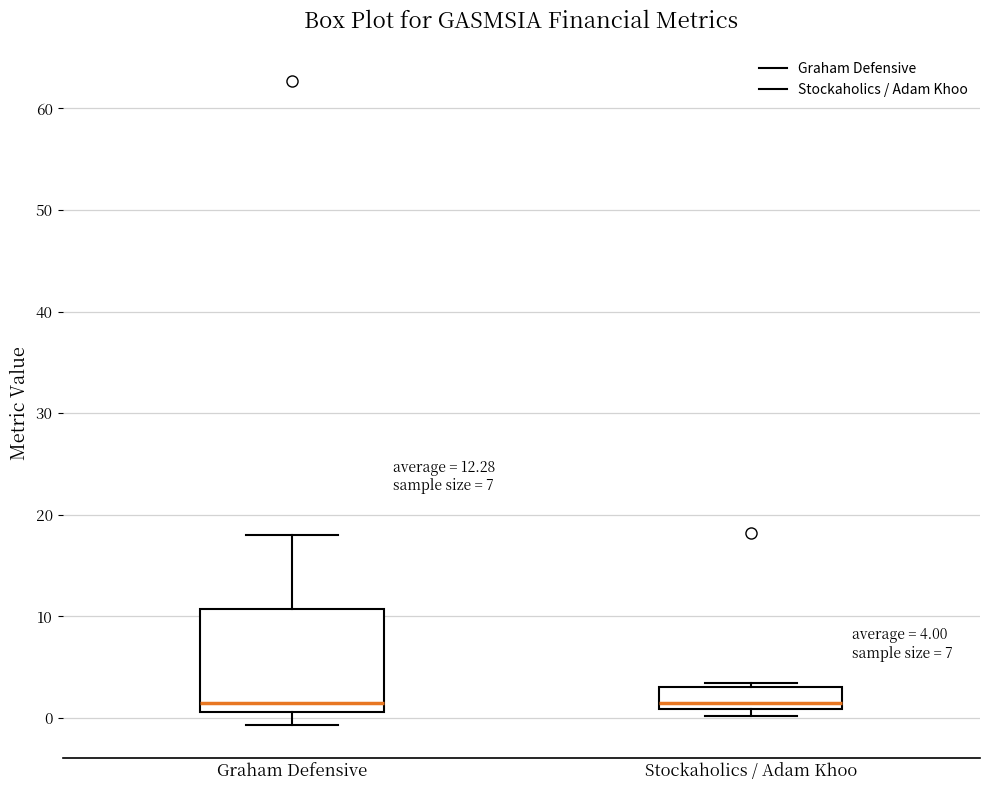

Comparing the boxes themselves (not the whiskers), which one is the tallest?

Graham Defensive